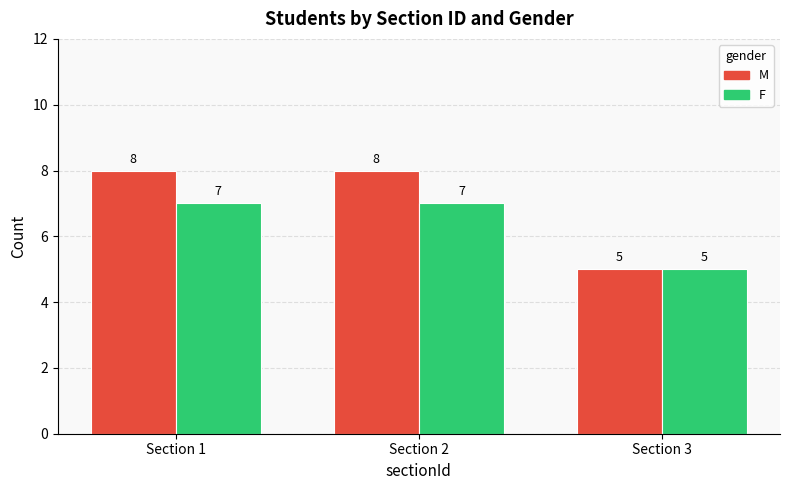

What is the value of the M bar at the 2nd from the left?

8